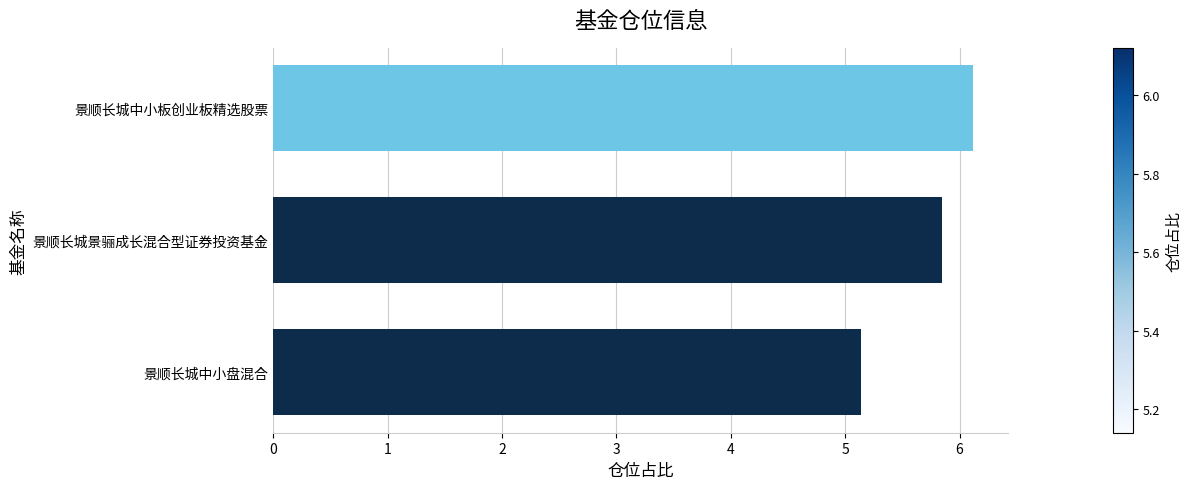

Count the values in the range 5 to 6.

2